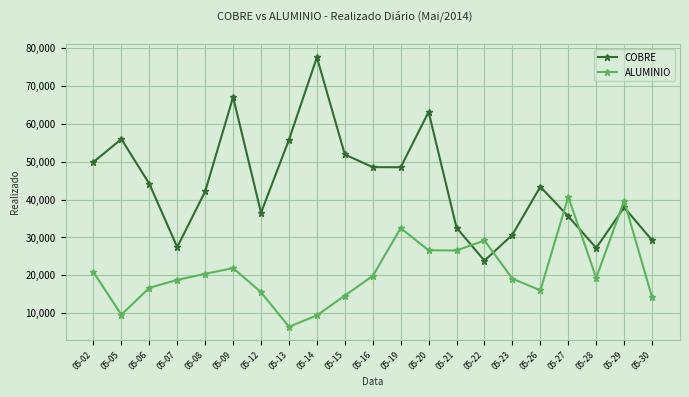

How many times do COBRE and ALUMINIO cross each other?

6